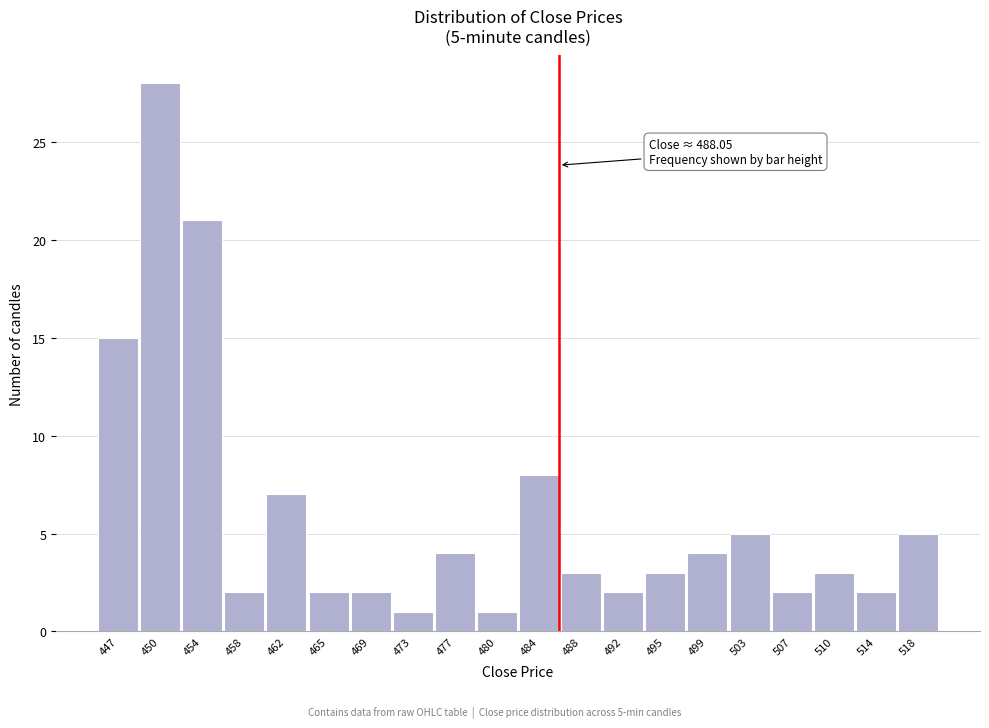

Reading left to right, transcribe all the data shown in this chart.

447=15	450=28	454=21	458=2	462=7	465=2	469=2	473=1	477=4	480=1	484=8	488=3	492=2	495=3	499=4	503=5	507=2	510=3	514=2	518=5